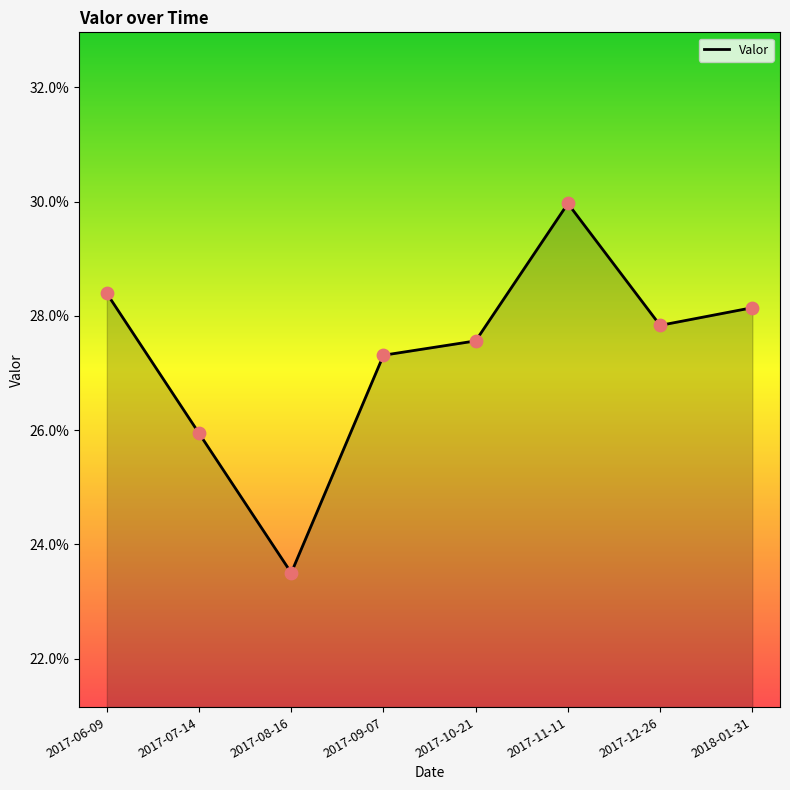

Between 2017-08-16 and 2017-09-07, which is larger?

2017-09-07